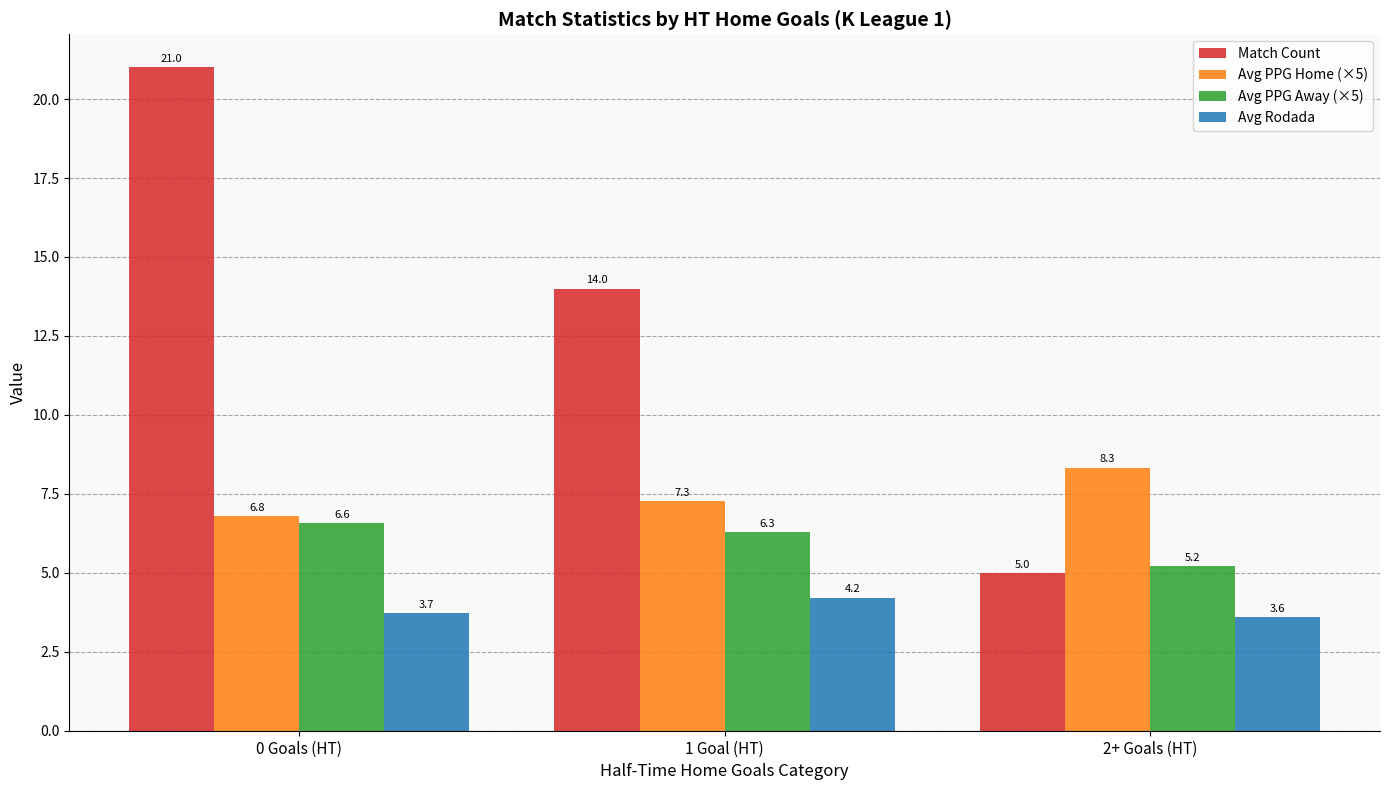

At which category is the sum across all series the highest?

0 Goals (HT)